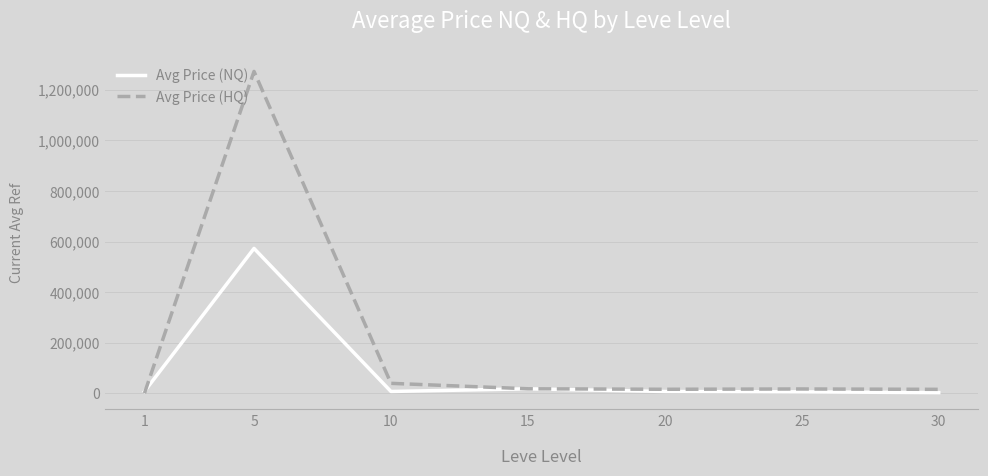

At which label does Avg Price (NQ) first exceed 7881?

1